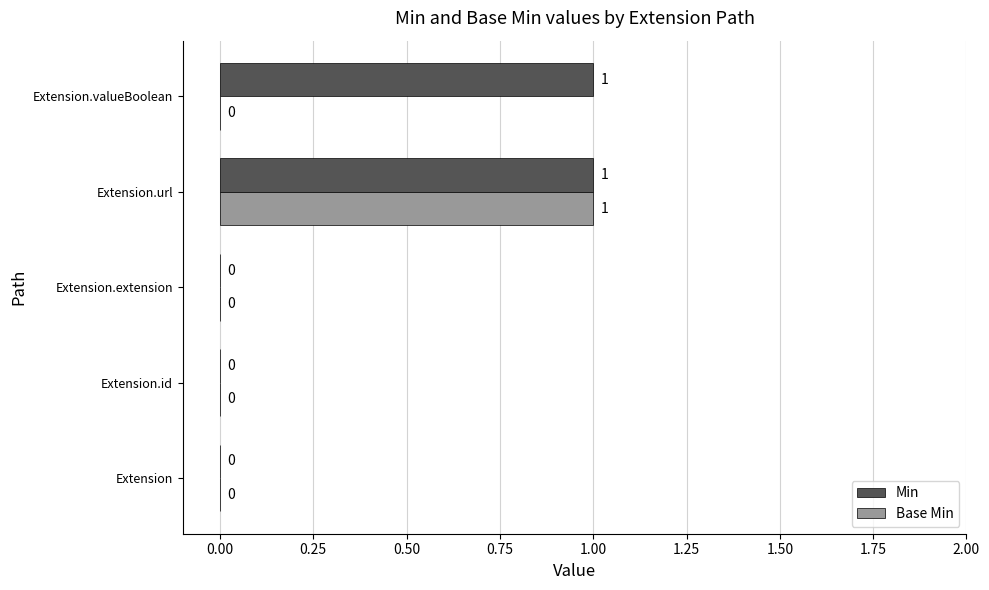

How many Base Min values are between 0 and 1?

5